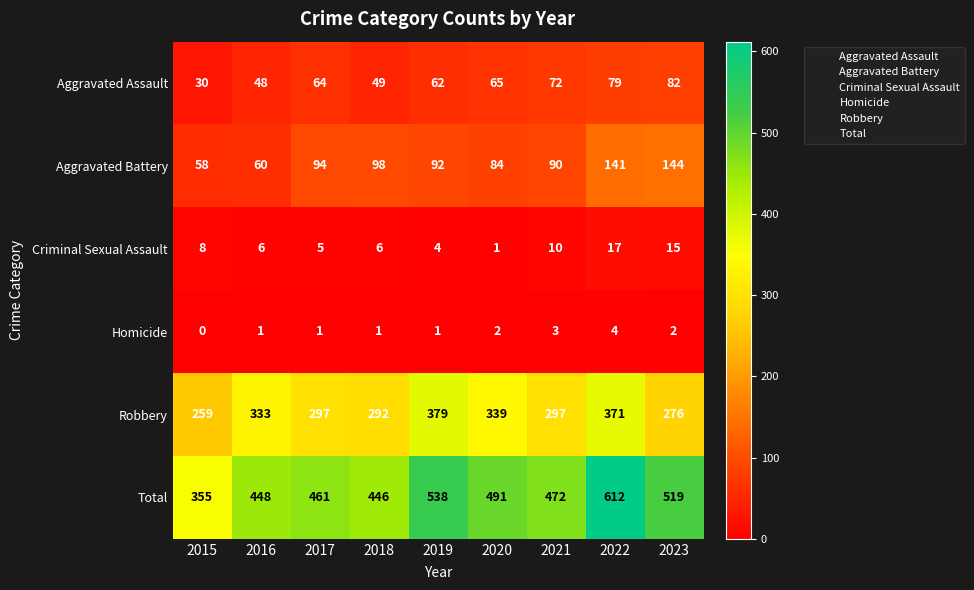

Is it true that Aggravated Assault equals 30 at 2021?

False